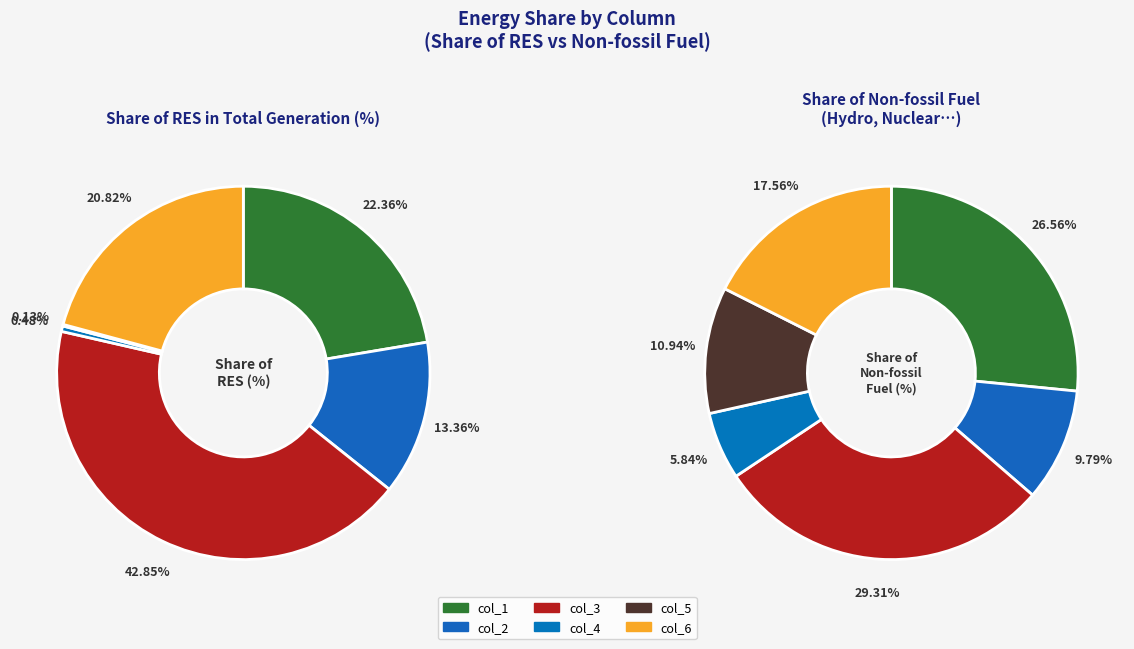

Rank the categories by value from lowest to highest.

col_5, col_4, col_2, col_6, col_1, col_3